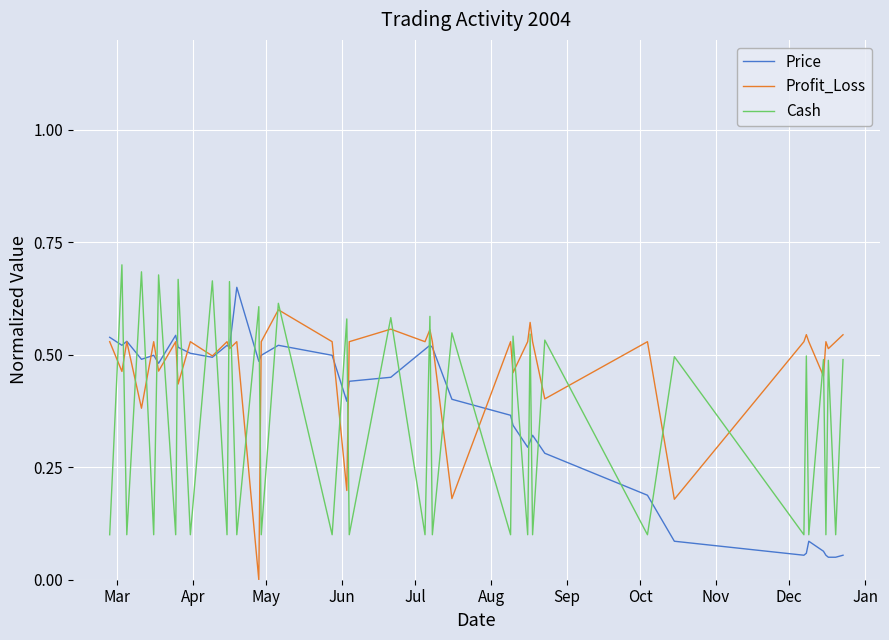

How many lines are shown in the chart?

3